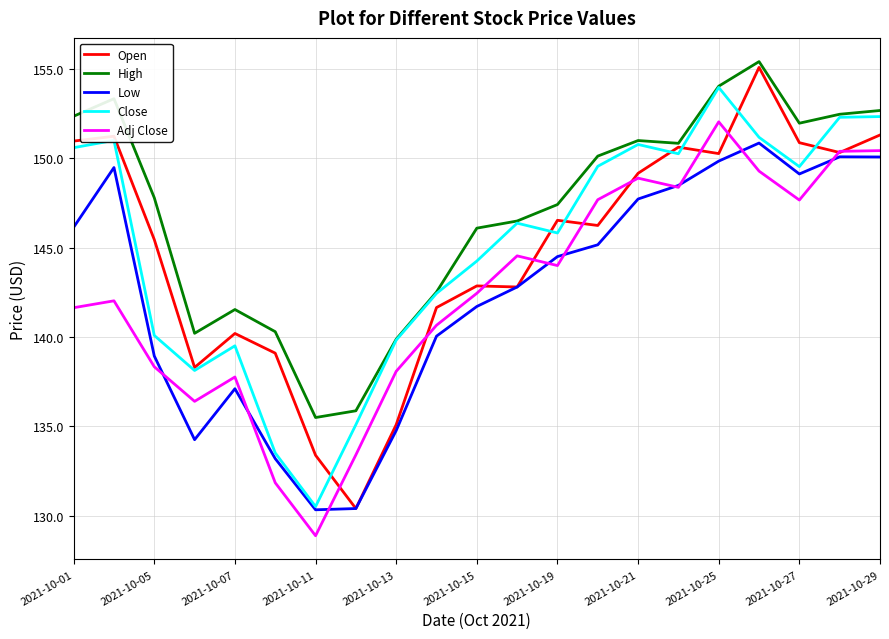

What is the maximum value shown in the chart?

155.4